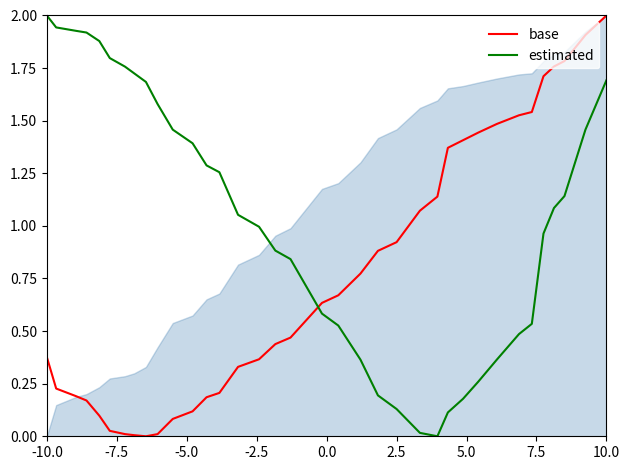

How many positive values does the estimated series have?

35